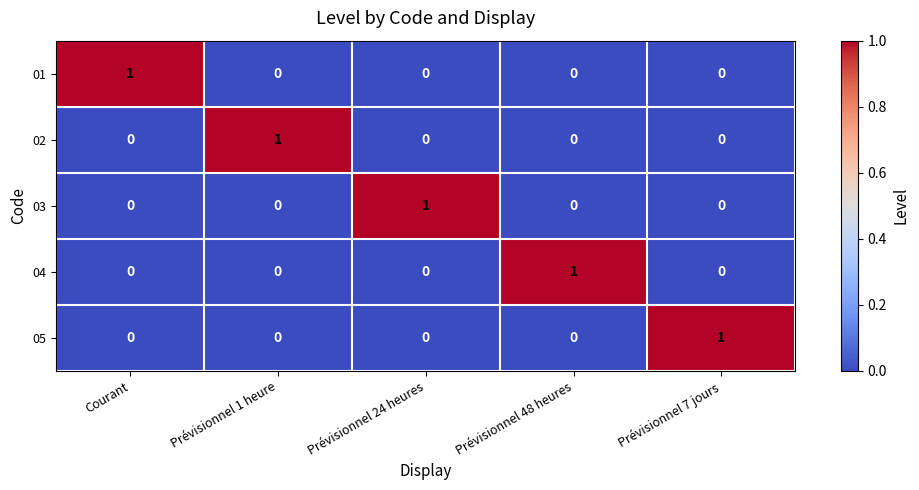

Reading left to right, extract all data points from this chart.

01: Courant=1	Prévisionnel 1 heure=0	Prévisionnel 24 heures=0	Prévisionnel 48 heures=0	Prévisionnel 7 jours=0
02: Courant=0	Prévisionnel 1 heure=1	Prévisionnel 24 heures=0	Prévisionnel 48 heures=0	Prévisionnel 7 jours=0
03: Courant=0	Prévisionnel 1 heure=0	Prévisionnel 24 heures=1	Prévisionnel 48 heures=0	Prévisionnel 7 jours=0
04: Courant=0	Prévisionnel 1 heure=0	Prévisionnel 24 heures=0	Prévisionnel 48 heures=1	Prévisionnel 7 jours=0
05: Courant=0	Prévisionnel 1 heure=0	Prévisionnel 24 heures=0	Prévisionnel 48 heures=0	Prévisionnel 7 jours=1